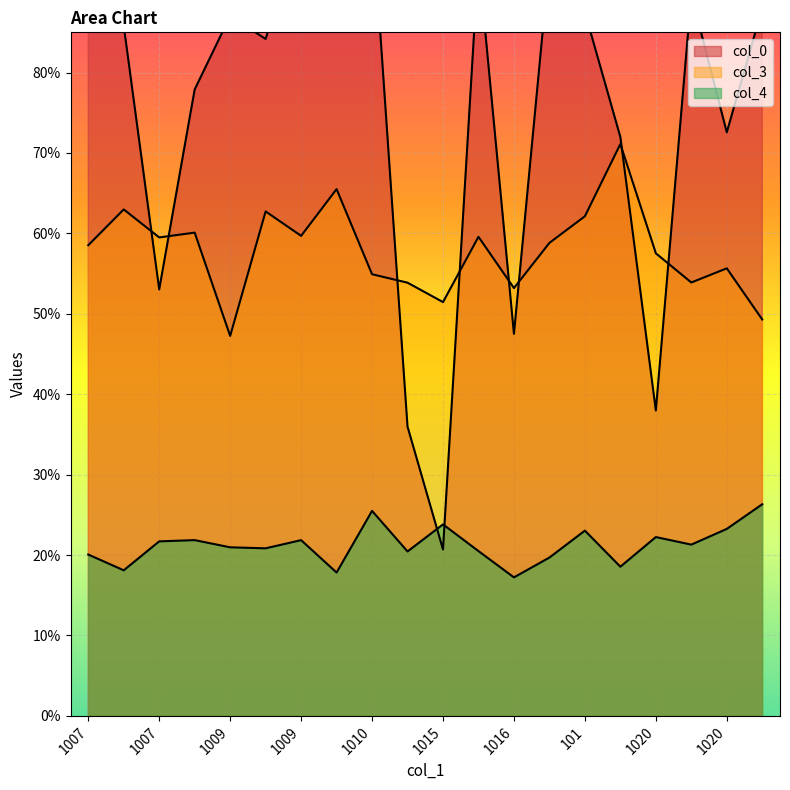

Reading left to right, what are all the values shown in this chart?

col_0: 93.6	85.8	53.0	77.9	87.0	84.2	98.8	90.3	99.7	36.0	20.7	94.0	47.5	93.9	87.5	72.0	38.0	89.7	72.6	88.0
col_3: 58.5	63.0	59.5	60.1	47.3	62.7	59.7	65.5	54.9	53.9	51.5	59.6	53.2	58.8	62.1	71.1	57.5	53.9	55.7	49.3
col_4: 20.1	18.1	21.7	21.9	21.0	20.8	21.9	17.8	25.5	20.4	23.8	20.5	17.2	19.7	23.0	18.6	22.2	21.3	23.3	26.3